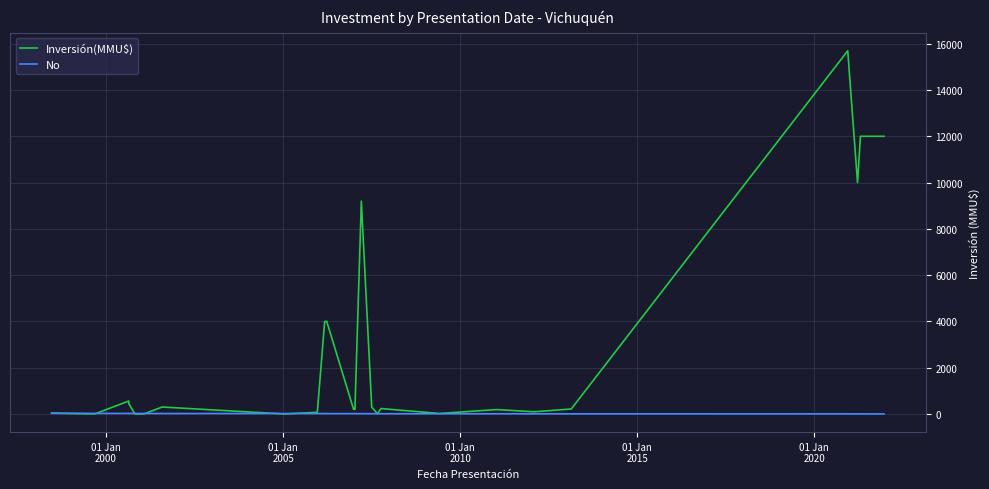

Where is the first local maximum for No?

01 Jan
2010